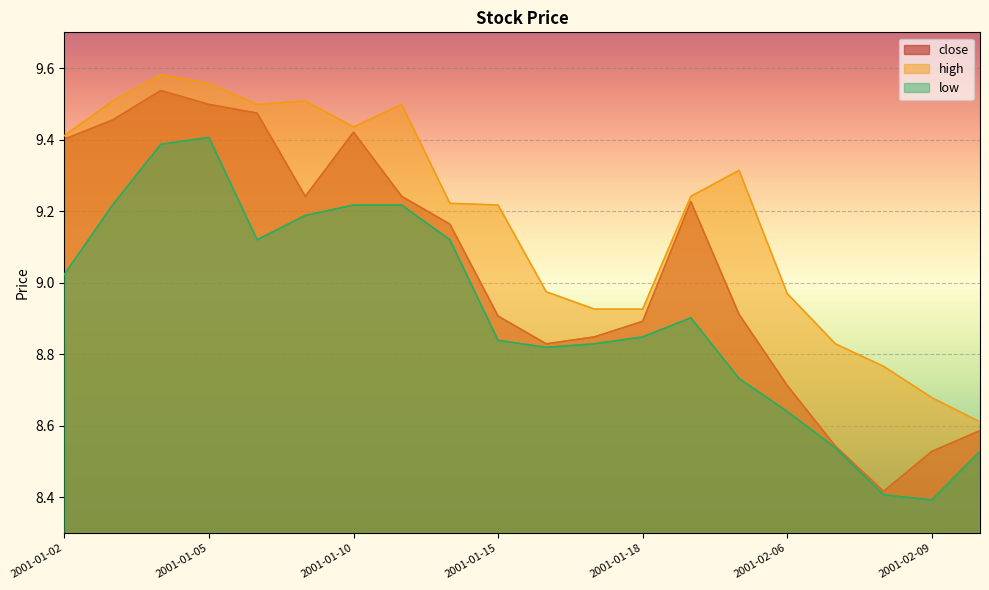

What is the sum of all high values?

183.7